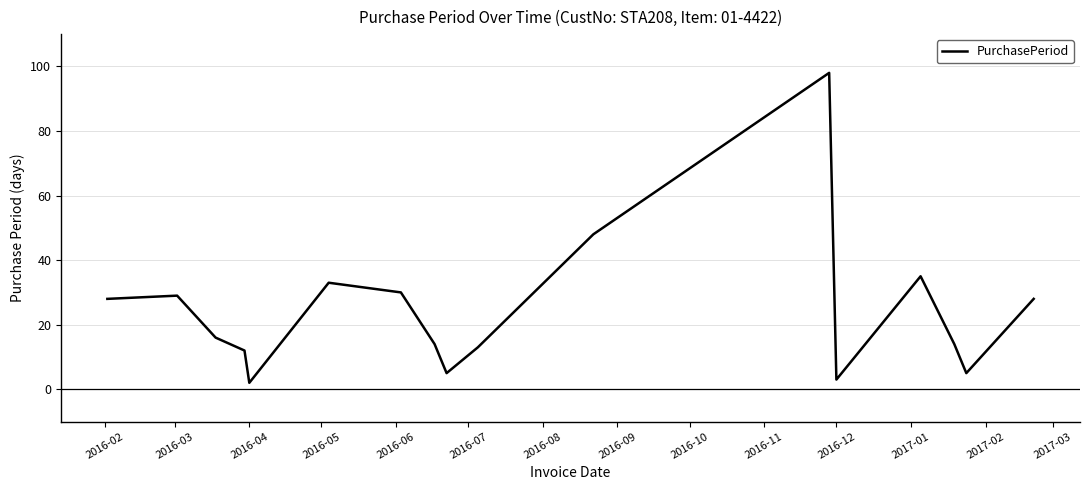

What is the average value?

24